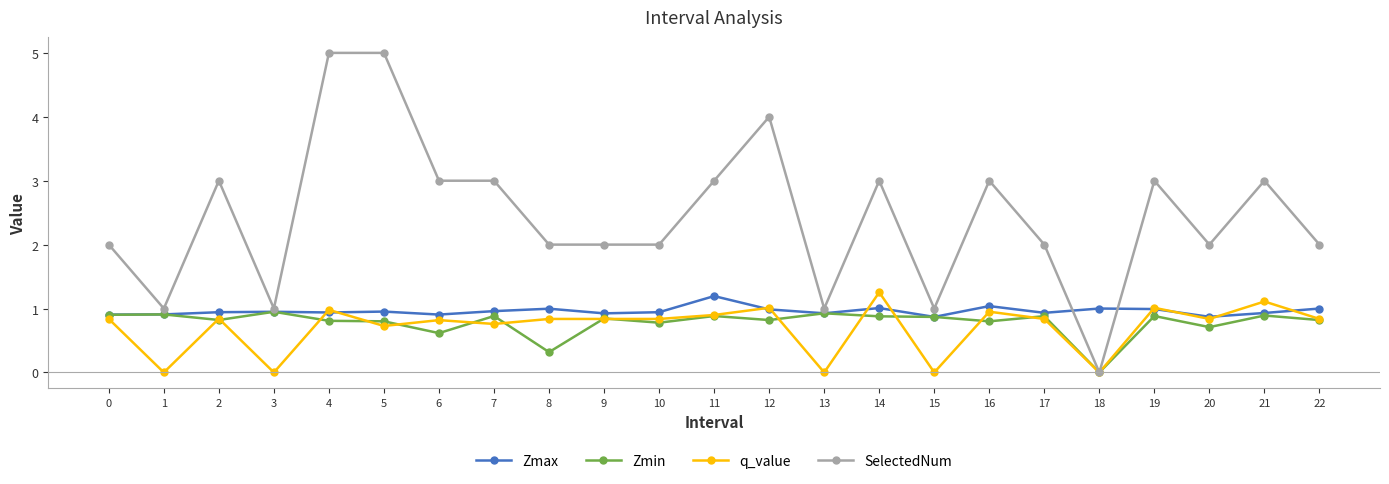

What is the sum of the SelectedNum values at 16 and 10?

5.0